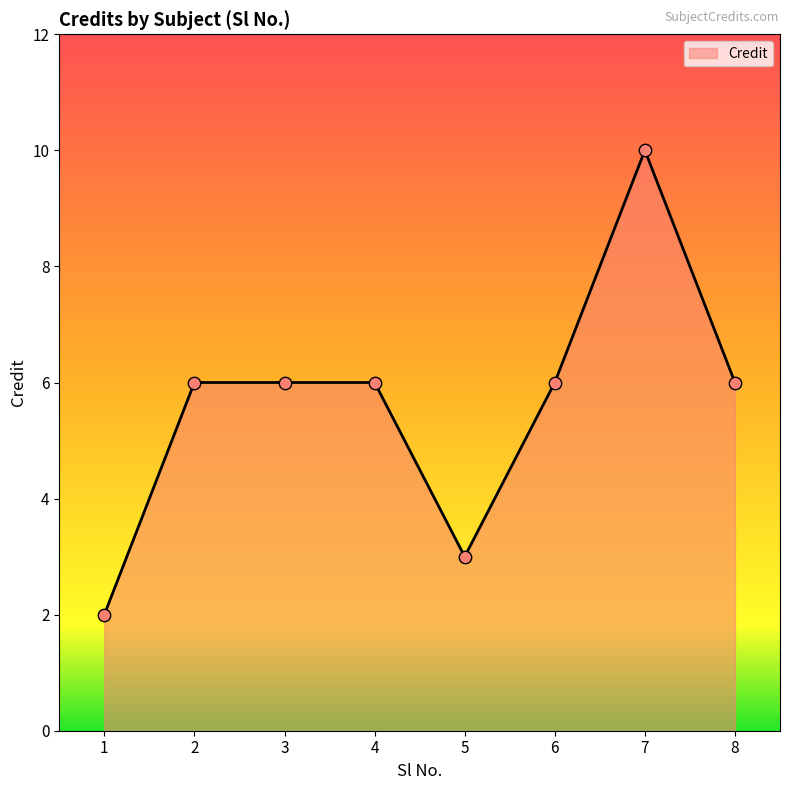

Between 4 and 7, which is larger?

7